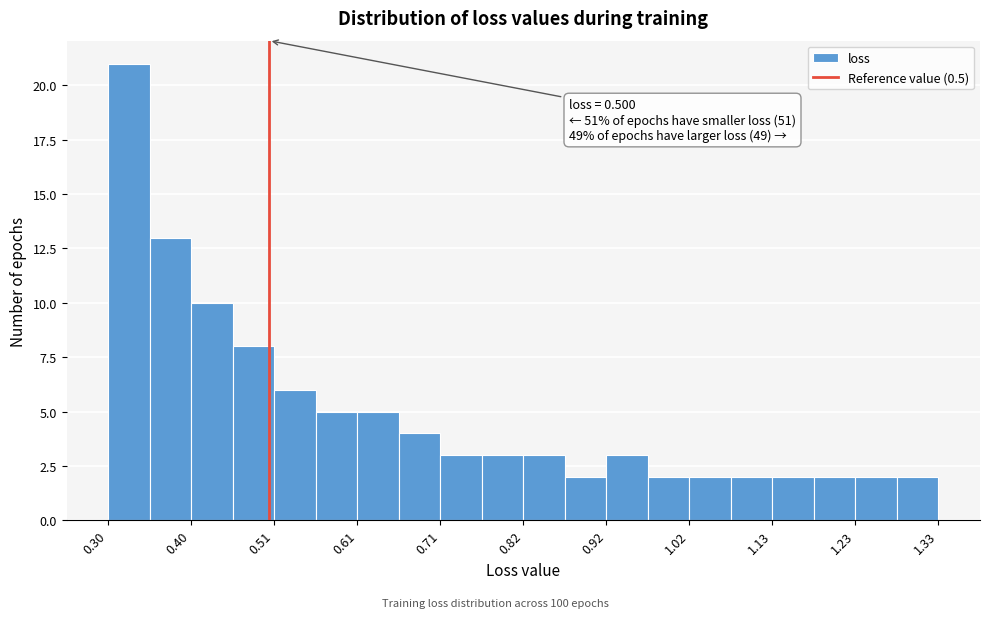

Read against the x-axis, roughly where is the centre of the tallest bar?

0.32